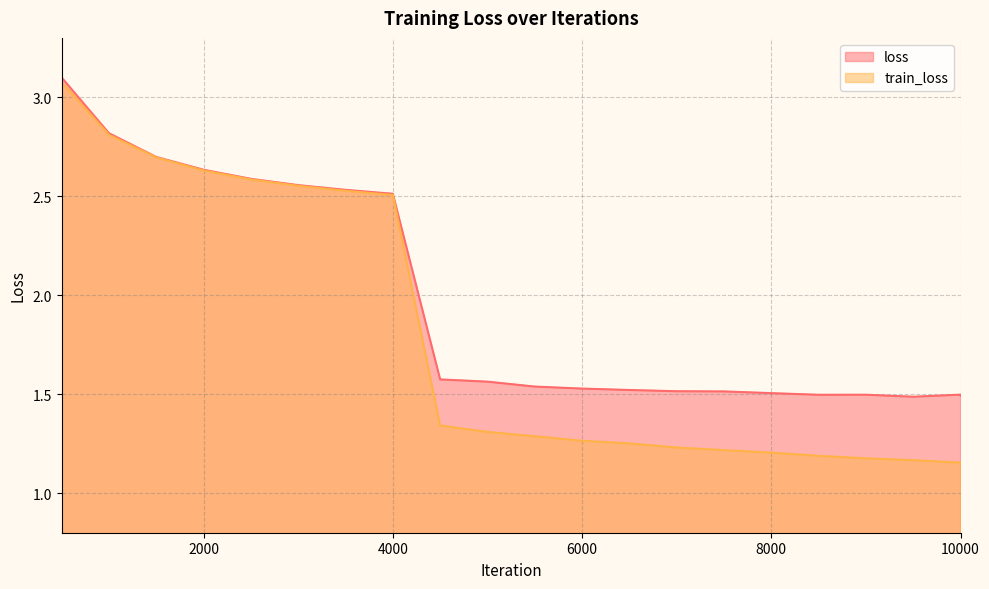

What is the value of the loss point at the 16th from the left?

1.5